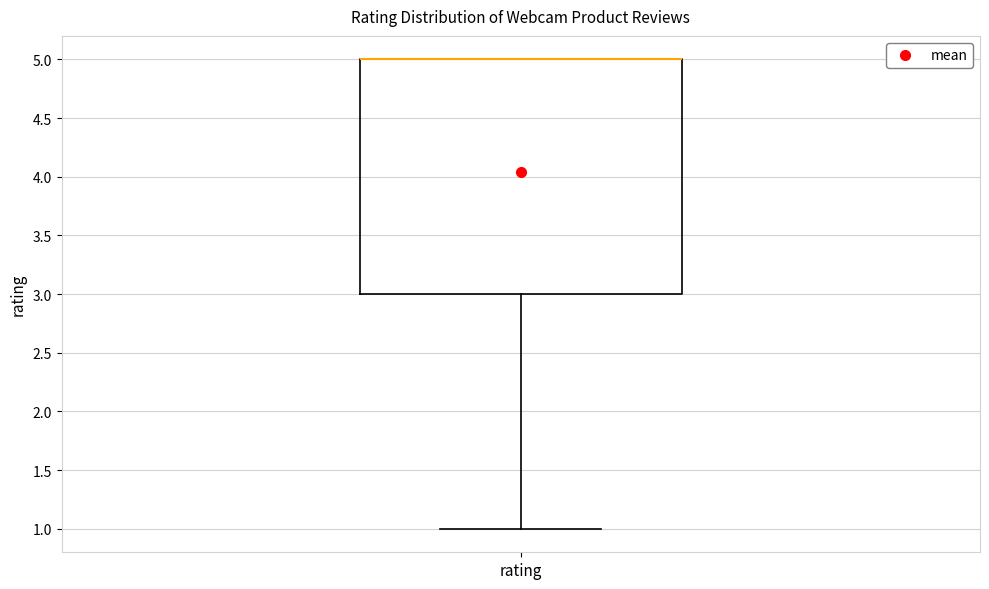

Transcribe this box plot: give where the median line is, the range the box spans, and where the two whiskers end, as read against the y-axis. The values are not printed on the chart, so give them approximately, as read against the axis.

median 5 (drawn on the box's upper edge), box 3 to 5, whiskers 1 to 5